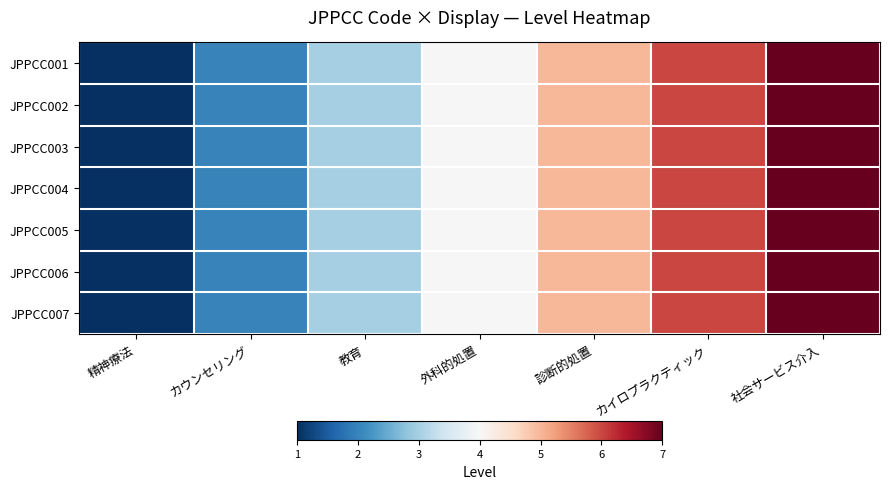

Reading left to right, list all the values displayed in this chart.

JPPCC001: 精神療法=1	カウンセリング=2	教育=3	外科的処置=4	診断的処置=5	カイロプラクティック=6	社会サービス介入=7
JPPCC002: 精神療法=1	カウンセリング=2	教育=3	外科的処置=4	診断的処置=5	カイロプラクティック=6	社会サービス介入=7
JPPCC003: 精神療法=1	カウンセリング=2	教育=3	外科的処置=4	診断的処置=5	カイロプラクティック=6	社会サービス介入=7
JPPCC004: 精神療法=1	カウンセリング=2	教育=3	外科的処置=4	診断的処置=5	カイロプラクティック=6	社会サービス介入=7
JPPCC005: 精神療法=1	カウンセリング=2	教育=3	外科的処置=4	診断的処置=5	カイロプラクティック=6	社会サービス介入=7
JPPCC006: 精神療法=1	カウンセリング=2	教育=3	外科的処置=4	診断的処置=5	カイロプラクティック=6	社会サービス介入=7
JPPCC007: 精神療法=1	カウンセリング=2	教育=3	外科的処置=4	診断的処置=5	カイロプラクティック=6	社会サービス介入=7